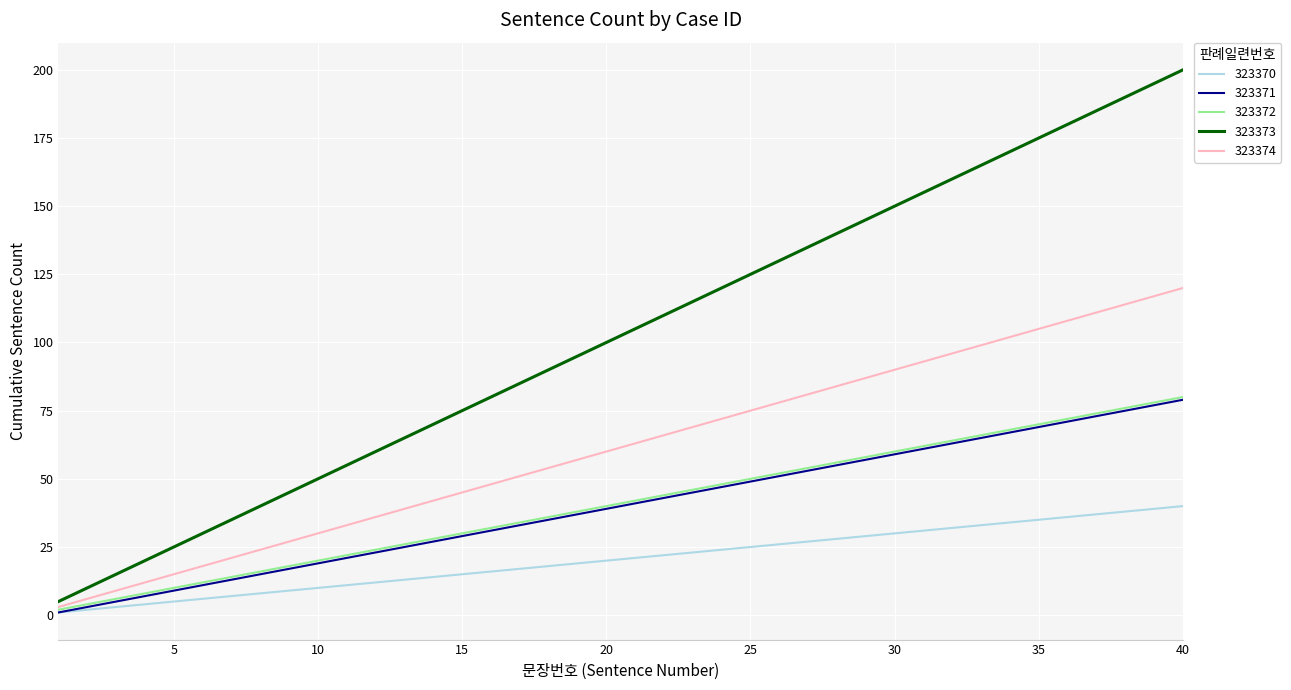

Which series has the largest range (max minus min)?

323373